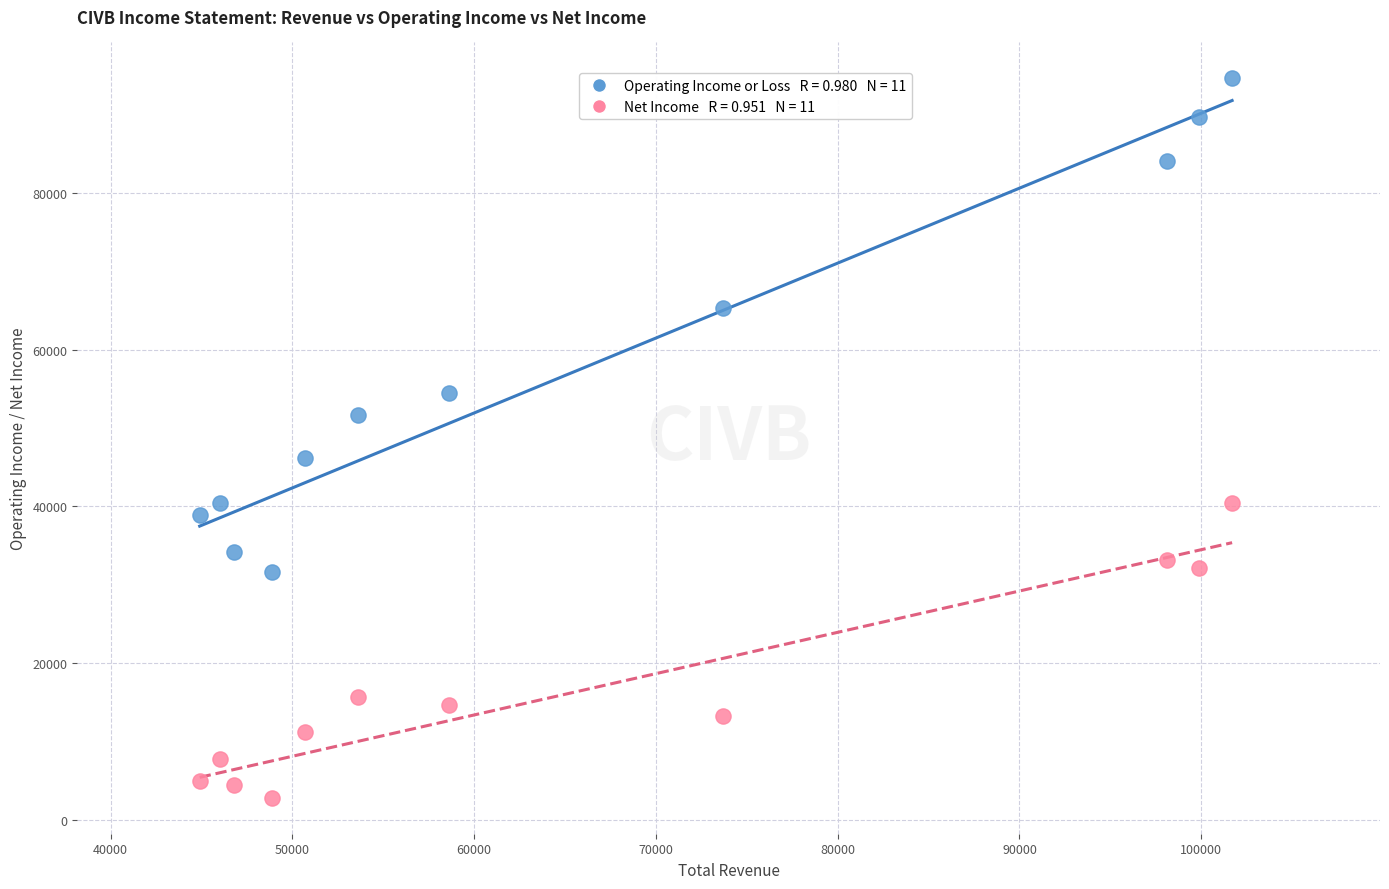

Across all data points, what is the range of Y values (max minus min)?

91800